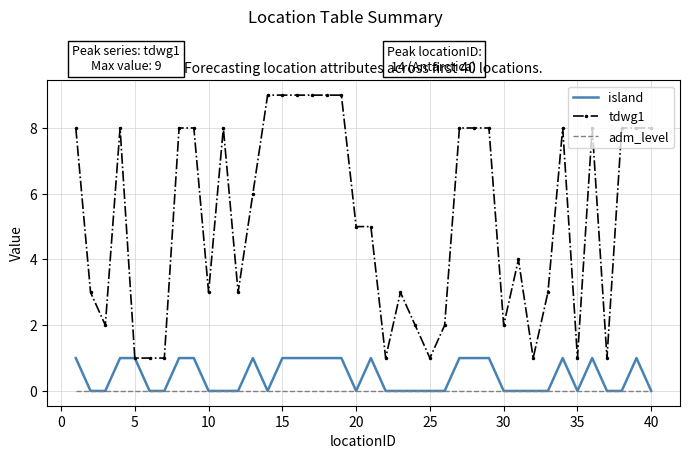

Reading right to left, list all the values displayed in this chart.

island: 0	1	0	0	1	0	1	0	0	0	0	1	1	1	0	0	0	0	0	1	0	1	1	1	1	1	0	1	0	0	0	1	1	0	0	1	1	0	0	1
tdwg1: 8	8	8	1	8	1	8	3	1	4	2	8	8	8	2	1	2	3	1	5	5	9	9	9	9	9	9	6	3	8	3	8	8	1	1	1	8	2	3	8
adm_level: 0	0	0	0	0	0	0	0	0	0	0	0	0	0	0	0	0	0	0	0	0	0	0	0	0	0	0	0	0	0	0	0	0	0	0	0	0	0	0	0